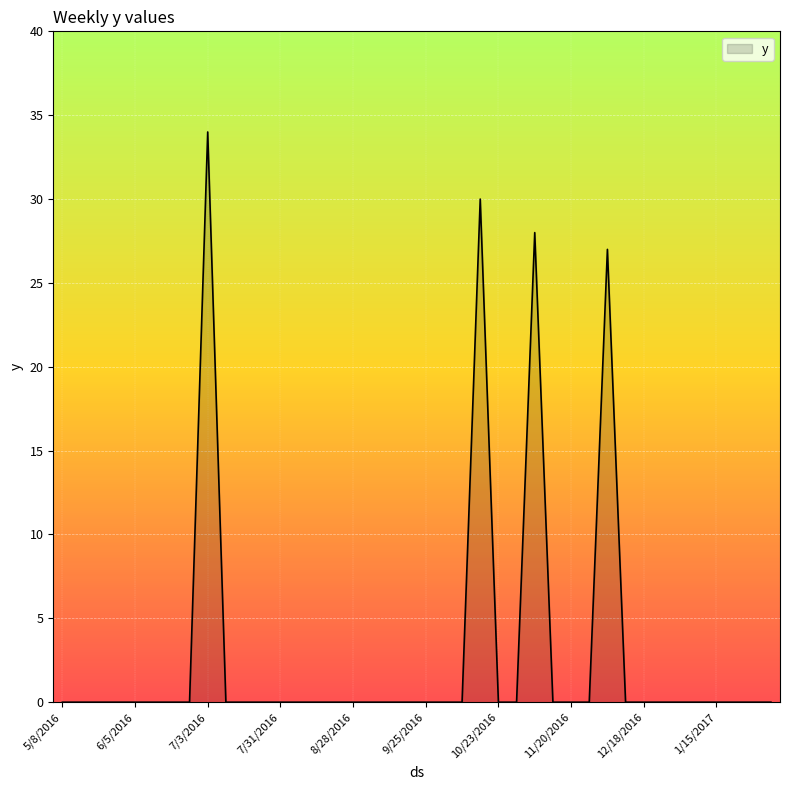

What is the maximum value shown in the chart?

34